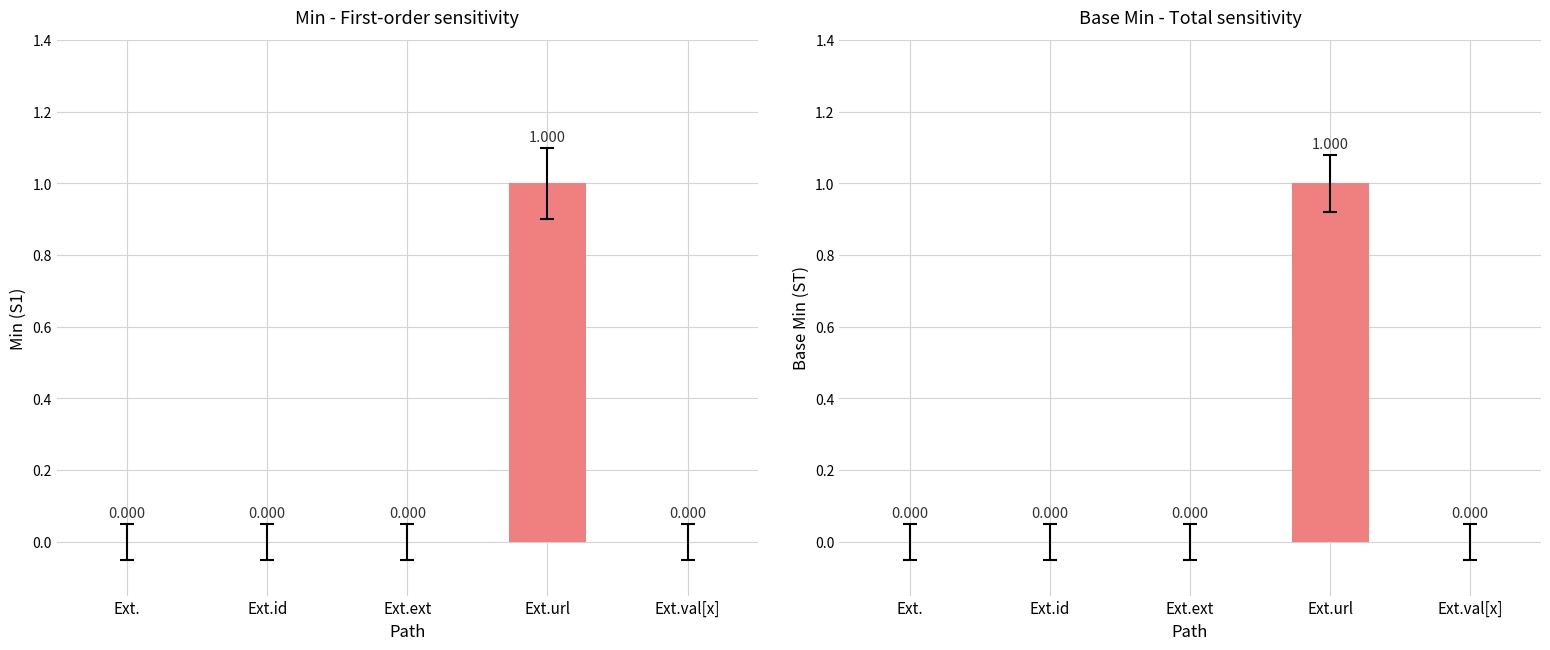

Reading right to left, extract all data points from this chart.

Min: 0	1	0	0	0
Base Min: 0	1	0	0	0